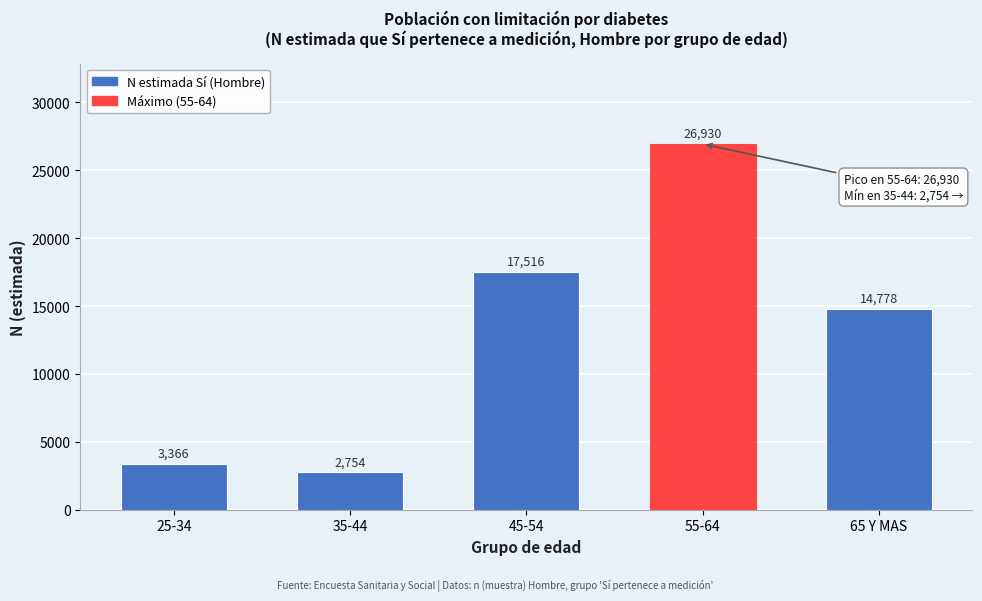

Reading left to right, extract all data points from this chart.

3366	2754	17516	26930	14778